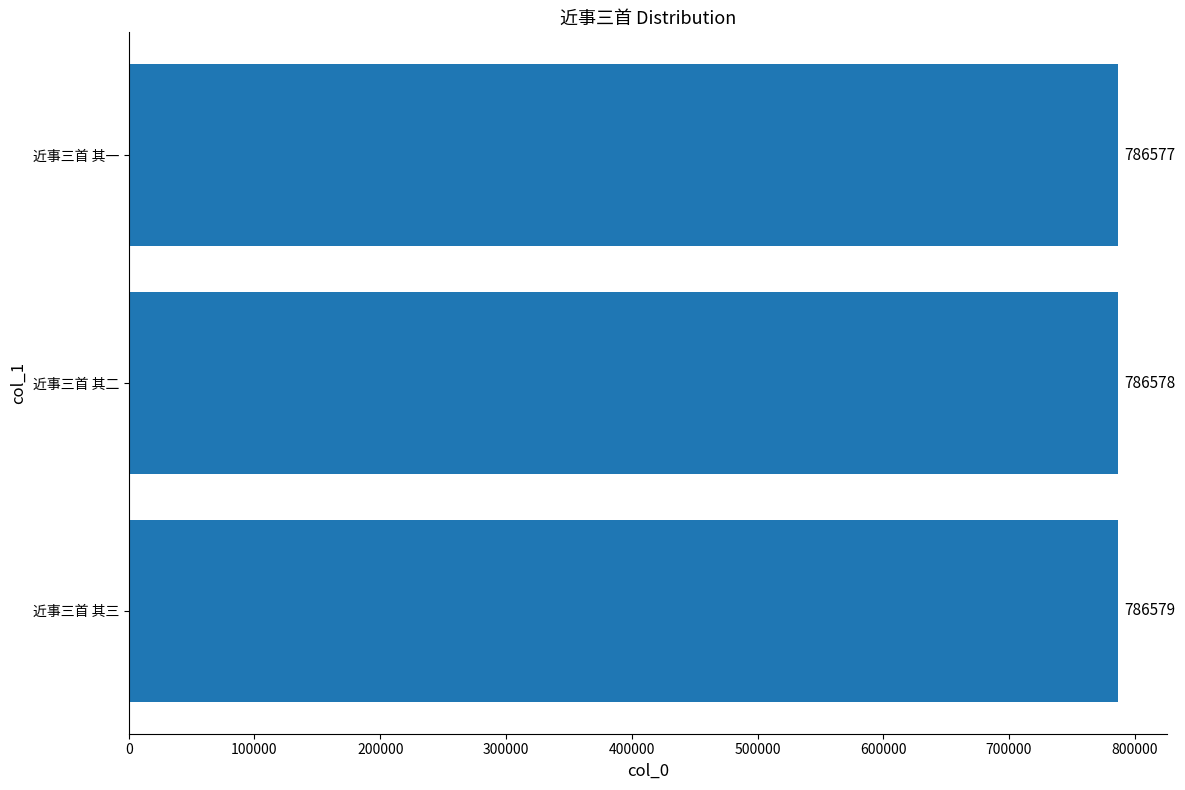

Which has a higher value, 近事三首 其二 or 近事三首 其一?

近事三首 其二